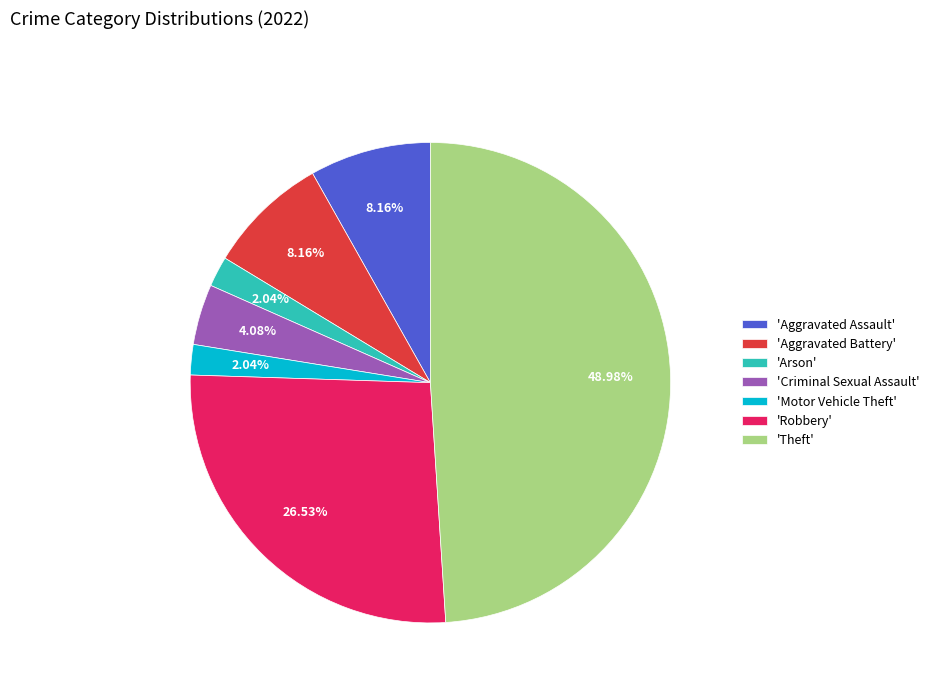

To the nearest percent, what is the average slice percentage?

14%